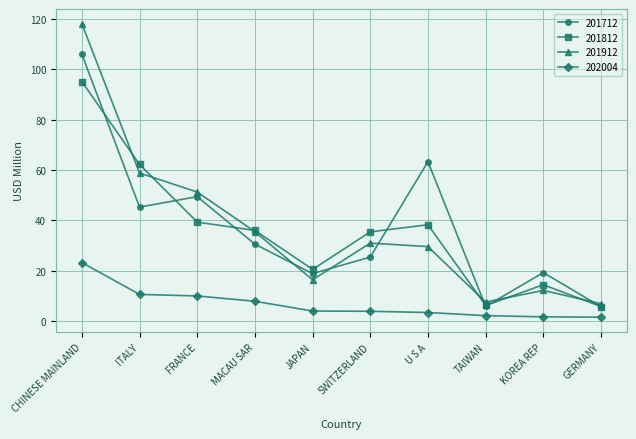

True or false: 201712 and 202004 intersect in this chart.

False